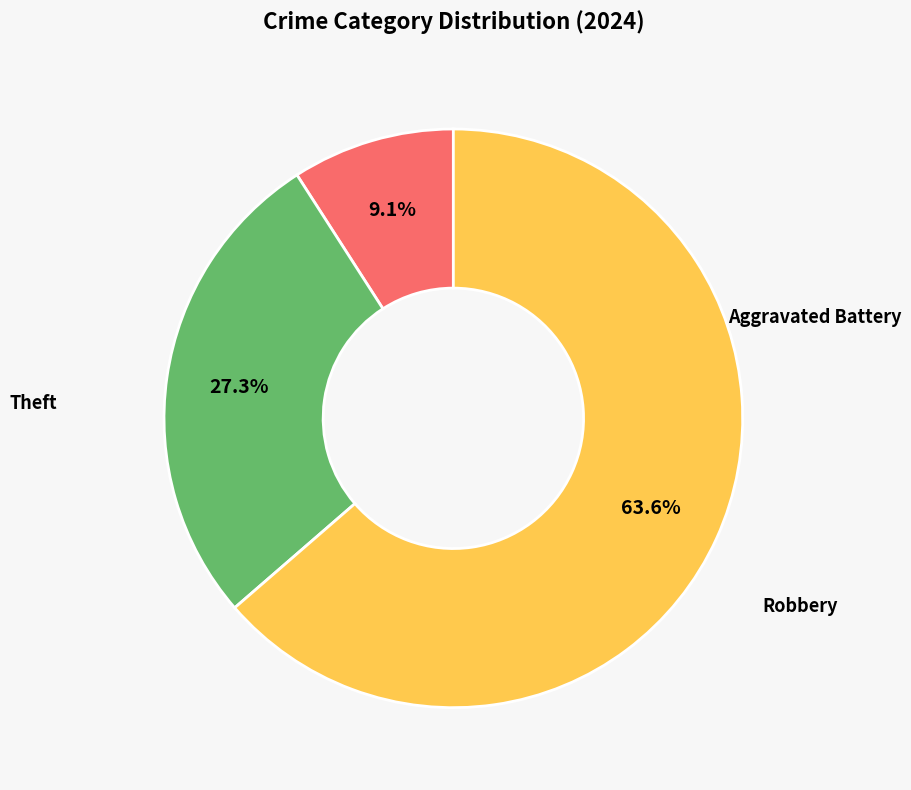

Is there a majority slice in this chart?

Yes